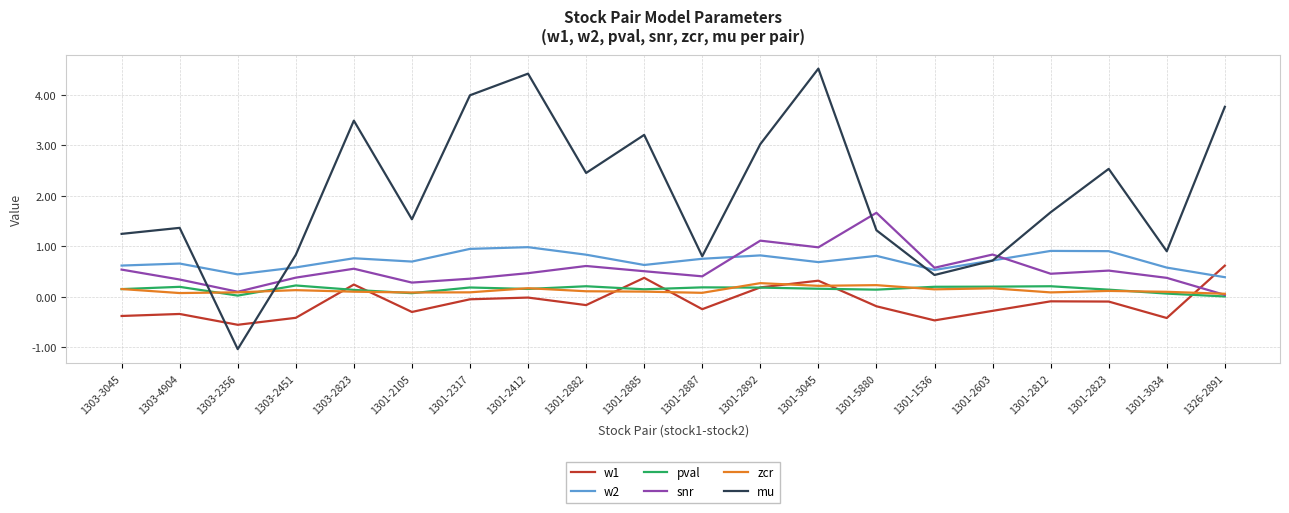

True or false: snr has a value of 0.4 at 1301-3034.

True